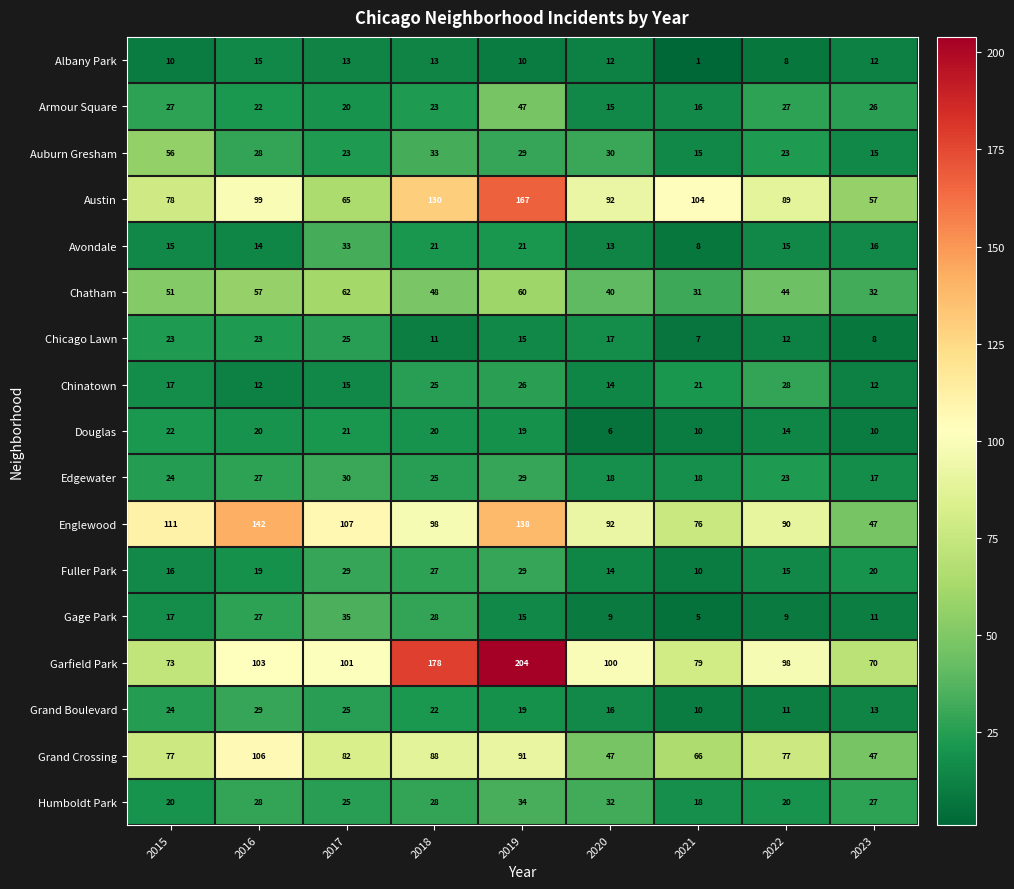

Where is Douglas nearest to the value 14?

2022